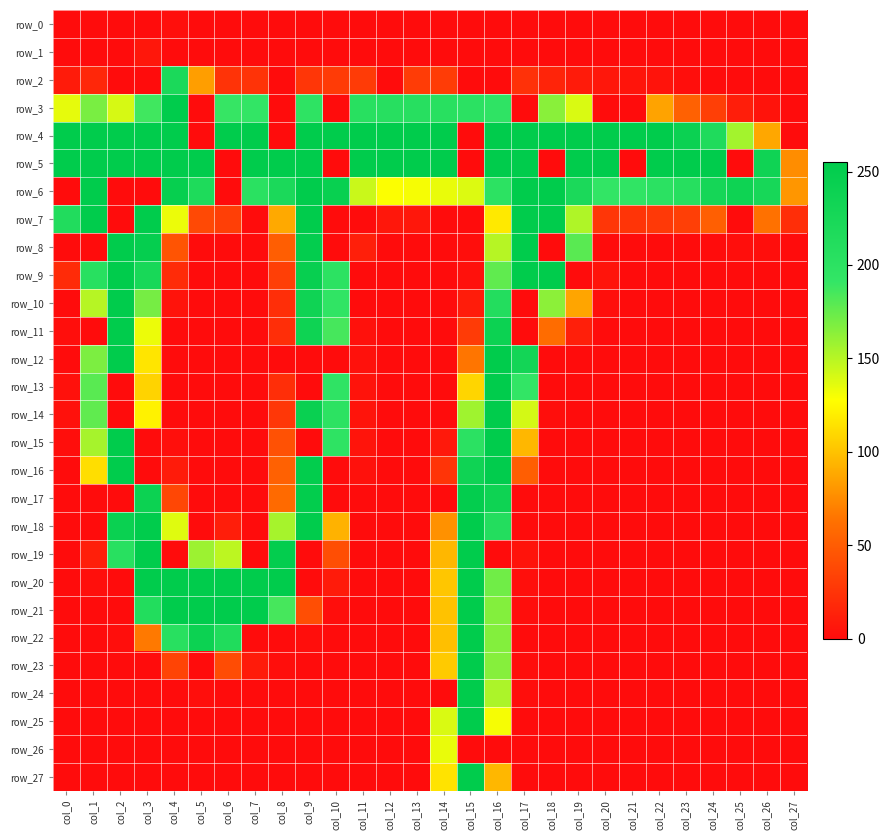

Reading right to left, list all the values displayed in this chart.

row_0: col_27=0	col_26=0	col_25=0	col_24=0	col_23=0	col_22=0	col_21=0	col_20=0	col_19=0	col_18=0	col_17=0	col_16=0	col_15=0	col_14=0	col_13=0	col_12=0	col_11=0	col_10=0	col_9=0	col_8=0	col_7=0	col_6=0	col_5=0	col_4=2	col_3=0	col_2=0	col_1=0	col_0=0
row_1: col_27=0	col_26=0	col_25=0	col_24=0	col_23=0	col_22=0	col_21=0	col_20=0	col_19=0	col_18=0	col_17=0	col_16=0	col_15=0	col_14=0	col_13=0	col_12=0	col_11=0	col_10=0	col_9=0	col_8=0	col_7=0	col_6=0	col_5=0	col_4=0	col_3=7	col_2=0	col_1=0	col_0=0
row_2: col_27=0	col_26=0	col_25=0	col_24=0	col_23=1	col_22=4	col_21=5	col_20=7	col_19=9	col_18=15	col_17=23	col_16=0	col_15=0	col_14=30	col_13=30	col_12=0	col_11=29	col_10=29	col_9=26	col_8=0	col_7=24	col_6=24	col_5=84	col_4=221	col_3=0	col_2=0	col_1=17	col_0=9
row_3: col_27=0	col_26=4	col_25=11	col_24=32	col_23=53	col_22=86	col_21=0	col_20=0	col_19=139	col_18=164	col_17=0	col_16=196	col_15=200	col_14=204	col_13=206	col_12=205	col_11=204	col_10=0	col_9=197	col_8=0	col_7=192	col_6=190	col_5=0	col_4=255	col_3=187	col_2=140	col_1=169	col_0=135
row_4: col_27=0	col_26=88	col_25=156	col_24=216	col_23=240	col_22=255	col_21=255	col_20=255	col_19=255	col_18=255	col_17=255	col_16=255	col_15=0	col_14=255	col_13=255	col_12=255	col_11=255	col_10=255	col_9=255	col_8=0	col_7=255	col_6=255	col_5=0	col_4=255	col_3=255	col_2=255	col_1=255	col_0=255
row_5: col_27=76	col_26=235	col_25=0	col_24=255	col_23=255	col_22=255	col_21=0	col_20=255	col_19=255	col_18=0	col_17=255	col_16=255	col_15=0	col_14=255	col_13=255	col_12=255	col_11=255	col_10=0	col_9=255	col_8=255	col_7=255	col_6=0	col_5=255	col_4=255	col_3=255	col_2=255	col_1=255	col_0=255
row_6: col_27=80	col_26=226	col_25=237	col_24=228	col_23=207	col_22=201	col_21=194	col_20=192	col_19=220	col_18=255	col_17=255	col_16=199	col_15=138	col_14=134	col_13=130	col_12=128	col_11=144	col_10=244	col_9=255	col_8=221	col_7=202	col_6=0	col_5=217	col_4=247	col_3=0	col_2=0	col_1=255	col_0=0
row_7: col_27=21	col_26=63	col_25=0	col_24=52	col_23=32	col_22=28	col_21=25	col_20=26	col_19=152	col_18=255	col_17=255	col_16=118	col_15=0	col_14=0	col_13=7	col_12=7	col_11=0	col_10=0	col_9=254	col_8=89	col_7=0	col_6=32	col_5=38	col_4=133	col_3=255	col_2=0	col_1=255	col_0=213
row_8: col_27=0	col_26=1	col_25=1	col_24=0	col_23=0	col_22=0	col_21=0	col_20=0	col_19=179	col_18=0	col_17=255	col_16=150	col_15=1	col_14=0	col_13=0	col_12=0	col_11=12	col_10=0	col_9=251	col_8=51	col_7=0	col_6=0	col_5=0	col_4=45	col_3=248	col_2=255	col_1=0	col_0=0
row_9: col_27=0	col_26=0	col_25=0	col_24=0	col_23=0	col_22=0	col_21=0	col_20=5	col_19=0	col_18=255	col_17=255	col_16=177	col_15=3	col_14=0	col_13=0	col_12=0	col_11=0	col_10=199	col_9=245	col_8=32	col_7=0	col_6=0	col_5=0	col_4=19	col_3=224	col_2=255	col_1=204	col_0=19
row_10: col_27=0	col_26=0	col_25=0	col_24=0	col_23=0	col_22=0	col_21=0	col_20=2	col_19=87	col_18=163	col_17=0	col_16=210	col_15=10	col_14=0	col_13=0	col_12=0	col_11=0	col_10=194	col_9=236	col_8=21	col_7=0	col_6=0	col_5=0	col_4=4	col_3=170	col_2=255	col_1=150	col_0=0
row_11: col_27=0	col_26=0	col_25=0	col_24=0	col_23=0	col_22=0	col_21=0	col_20=0	col_19=12	col_18=60	col_17=0	col_16=239	col_15=29	col_14=0	col_13=0	col_12=0	col_11=3	col_10=185	col_9=237	col_8=21	col_7=0	col_6=0	col_5=0	col_4=0	col_3=133	col_2=255	col_1=0	col_0=1
row_12: col_27=0	col_26=0	col_25=0	col_24=0	col_23=0	col_22=0	col_21=0	col_20=0	col_19=0	col_18=0	col_17=230	col_16=254	col_15=65	col_14=0	col_13=0	col_12=0	col_11=3	col_10=0	col_9=0	col_8=0	col_7=0	col_6=0	col_5=0	col_4=0	col_3=116	col_2=255	col_1=168	col_0=0
row_13: col_27=0	col_26=0	col_25=0	col_24=0	col_23=0	col_22=0	col_21=0	col_20=0	col_19=0	col_18=0	col_17=192	col_16=255	col_15=109	col_14=0	col_13=0	col_12=0	col_11=4	col_10=195	col_9=0	col_8=21	col_7=0	col_6=0	col_5=0	col_4=0	col_3=108	col_2=0	col_1=179	col_0=3
row_14: col_27=0	col_26=0	col_25=0	col_24=0	col_23=0	col_22=0	col_21=0	col_20=0	col_19=0	col_18=1	col_17=141	col_16=255	col_15=157	col_14=0	col_13=0	col_12=0	col_11=5	col_10=199	col_9=243	col_8=27	col_7=0	col_6=0	col_5=0	col_4=0	col_3=122	col_2=0	col_1=177	col_0=3
row_15: col_27=0	col_26=0	col_25=0	col_24=0	col_23=0	col_22=0	col_21=0	col_20=0	col_19=0	col_18=0	col_17=95	col_16=255	col_15=200	col_14=8	col_13=0	col_12=0	col_11=5	col_10=197	col_9=0	col_8=43	col_7=0	col_6=0	col_5=0	col_4=2	col_3=0	col_2=255	col_1=155	col_0=1
row_16: col_27=0	col_26=0	col_25=0	col_24=0	col_23=0	col_22=0	col_21=0	col_20=0	col_19=0	col_18=0	col_17=51	col_16=253	col_15=236	col_14=25	col_13=0	col_12=0	col_11=3	col_10=0	col_9=252	col_8=53	col_7=0	col_6=0	col_5=0	col_4=9	col_3=0	col_2=255	col_1=113	col_0=0
row_17: col_27=0	col_26=0	col_25=0	col_24=0	col_23=0	col_22=0	col_21=0	col_20=0	col_19=0	col_18=0	col_17=0	col_16=237	col_15=250	col_14=0	col_13=0	col_12=0	col_11=0	col_10=0	col_9=252	col_8=59	col_7=0	col_6=0	col_5=0	col_4=37	col_3=239	col_2=0	col_1=0	col_0=0
row_18: col_27=0	col_26=0	col_25=0	col_24=0	col_23=0	col_22=0	col_21=0	col_20=0	col_19=0	col_18=0	col_17=0	col_16=211	col_15=254	col_14=78	col_13=0	col_12=0	col_11=0	col_10=93	col_9=254	col_8=155	col_7=0	col_6=11	col_5=0	col_4=137	col_3=255	col_2=242	col_1=0	col_0=0
row_19: col_27=0	col_26=0	col_25=0	col_24=0	col_23=0	col_22=0	col_21=0	col_20=0	col_19=0	col_18=0	col_17=4	col_16=0	col_15=255	col_14=95	col_13=0	col_12=0	col_11=0	col_10=41	col_9=0	col_8=251	col_7=0	col_6=148	col_5=158	col_4=0	col_3=255	col_2=204	col_1=12	col_0=0
row_20: col_27=0	col_26=0	col_25=0	col_24=0	col_23=0	col_22=0	col_21=0	col_20=0	col_19=0	col_18=0	col_17=2	col_16=172	col_15=255	col_14=102	col_13=0	col_12=0	col_11=0	col_10=9	col_9=0	col_8=254	col_7=255	col_6=255	col_5=255	col_4=255	col_3=254	col_2=0	col_1=2	col_0=0
row_21: col_27=0	col_26=0	col_25=0	col_24=0	col_23=0	col_22=0	col_21=0	col_20=0	col_19=0	col_18=0	col_17=1	col_16=166	col_15=255	col_14=100	col_13=0	col_12=0	col_11=0	col_10=1	col_9=41	col_8=185	col_7=254	col_6=255	col_5=255	col_4=255	col_3=212	col_2=0	col_1=0	col_0=0
row_22: col_27=0	col_26=0	col_25=0	col_24=0	col_23=0	col_22=0	col_21=0	col_20=0	col_19=0	col_18=0	col_17=0	col_16=166	col_15=255	col_14=99	col_13=0	col_12=0	col_11=0	col_10=0	col_9=1	col_8=0	col_7=0	col_6=214	col_5=239	col_4=204	col_3=67	col_2=1	col_1=0	col_0=0
row_23: col_27=0	col_26=0	col_25=0	col_24=0	col_23=0	col_22=0	col_21=0	col_20=0	col_19=0	col_18=0	col_17=1	col_16=165	col_15=255	col_14=104	col_13=0	col_12=0	col_11=0	col_10=0	col_9=0	col_8=1	col_7=9	col_6=40	col_5=0	col_4=35	col_3=0	col_2=0	col_1=0	col_0=0
row_24: col_27=0	col_26=0	col_25=0	col_24=0	col_23=0	col_22=0	col_21=0	col_20=0	col_19=0	col_18=0	col_17=1	col_16=153	col_15=255	col_14=0	col_13=0	col_12=0	col_11=0	col_10=0	col_9=0	col_8=0	col_7=0	col_6=0	col_5=1	col_4=0	col_3=0	col_2=0	col_1=0	col_0=0
row_25: col_27=0	col_26=0	col_25=0	col_24=0	col_23=0	col_22=0	col_21=0	col_20=0	col_19=0	col_18=0	col_17=0	col_16=130	col_15=255	col_14=139	col_13=0	col_12=0	col_11=0	col_10=0	col_9=0	col_8=0	col_7=0	col_6=0	col_5=0	col_4=0	col_3=0	col_2=0	col_1=0	col_0=0
row_26: col_27=0	col_26=0	col_25=0	col_24=0	col_23=0	col_22=0	col_21=0	col_20=0	col_19=0	col_18=0	col_17=0	col_16=0	col_15=0	col_14=134	col_13=0	col_12=0	col_11=0	col_10=0	col_9=0	col_8=0	col_7=0	col_6=0	col_5=0	col_4=0	col_3=0	col_2=0	col_1=0	col_0=0
row_27: col_27=0	col_26=0	col_25=0	col_24=0	col_23=0	col_22=0	col_21=0	col_20=0	col_19=0	col_18=0	col_17=0	col_16=95	col_15=255	col_14=115	col_13=0	col_12=0	col_11=0	col_10=0	col_9=0	col_8=0	col_7=0	col_6=0	col_5=0	col_4=0	col_3=0	col_2=0	col_1=0	col_0=0